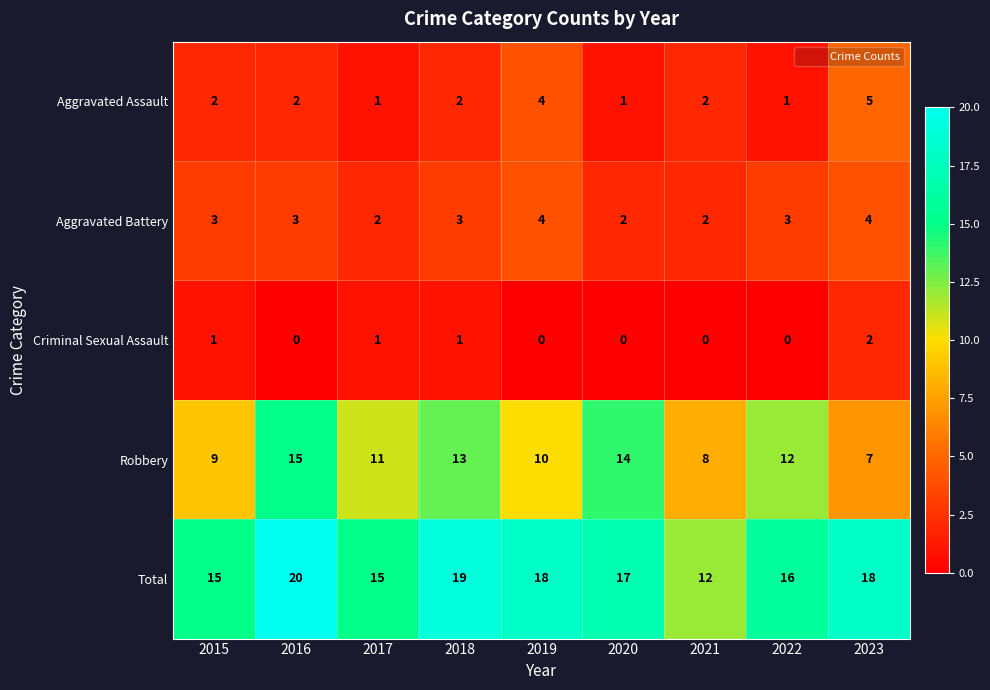

The Criminal Sexual Assault series shows 2 at 2023. True or false?

True